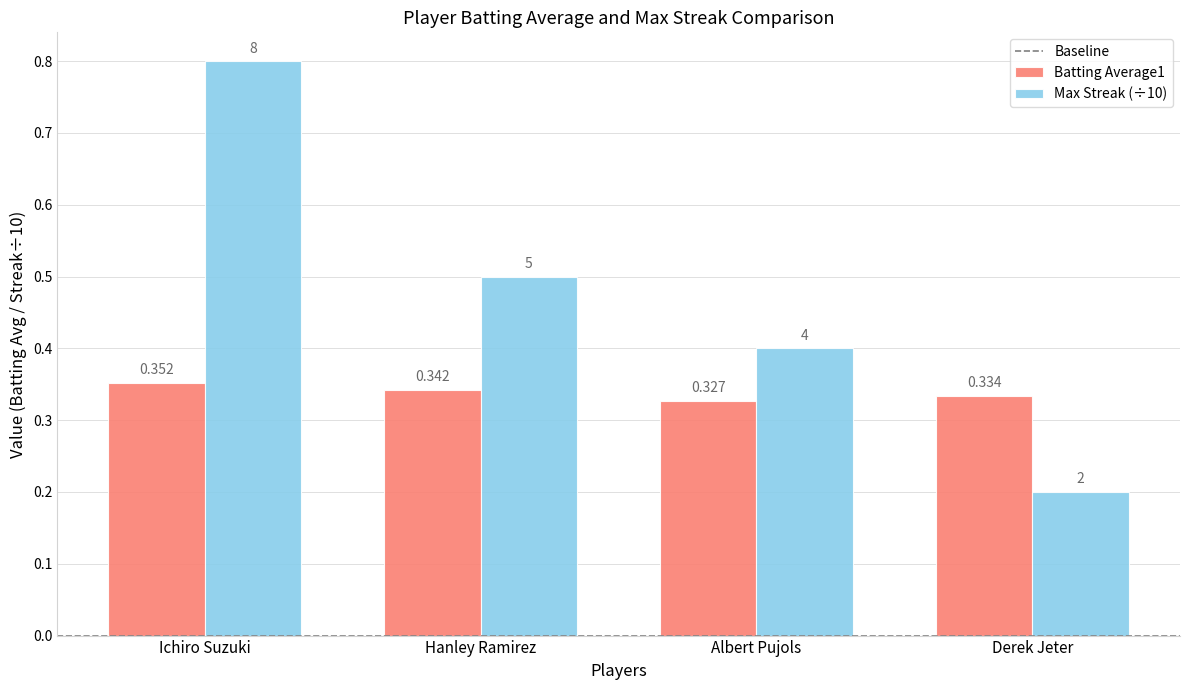

Which series has the widest spread of values?

Max Streak (÷10)